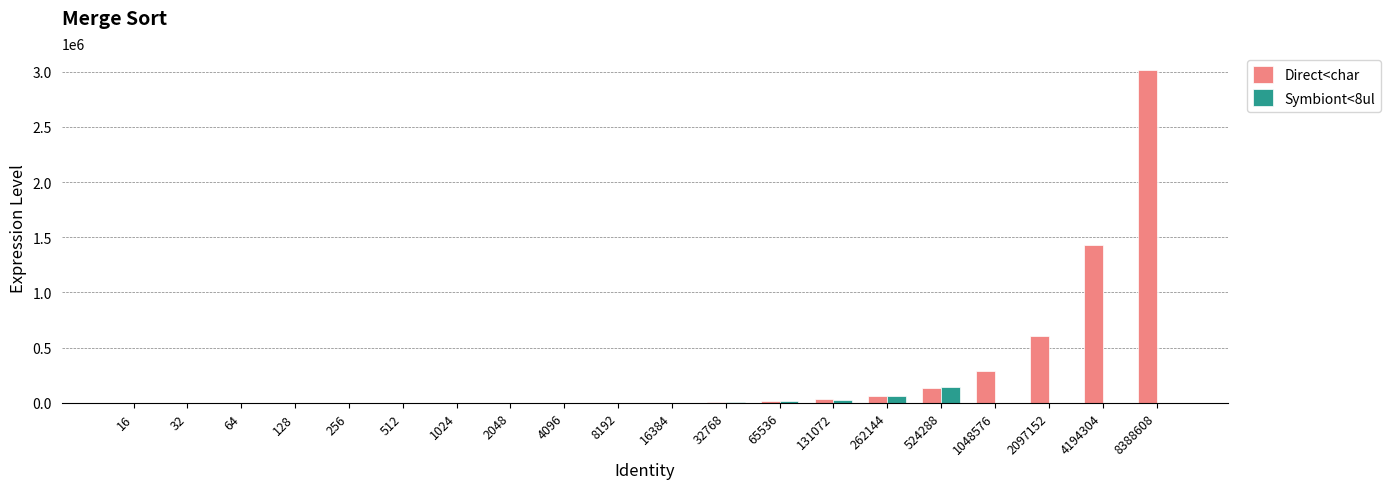

Which series has the largest total across all categories?

Direct<char